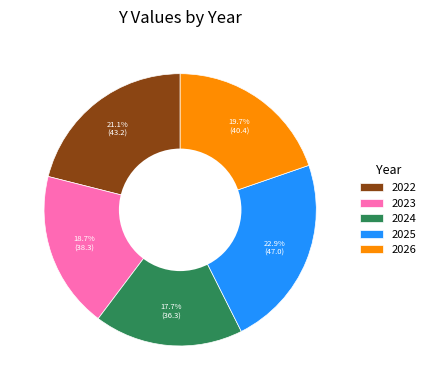

To the nearest percent, what percentage of the pie is 2022?

21%